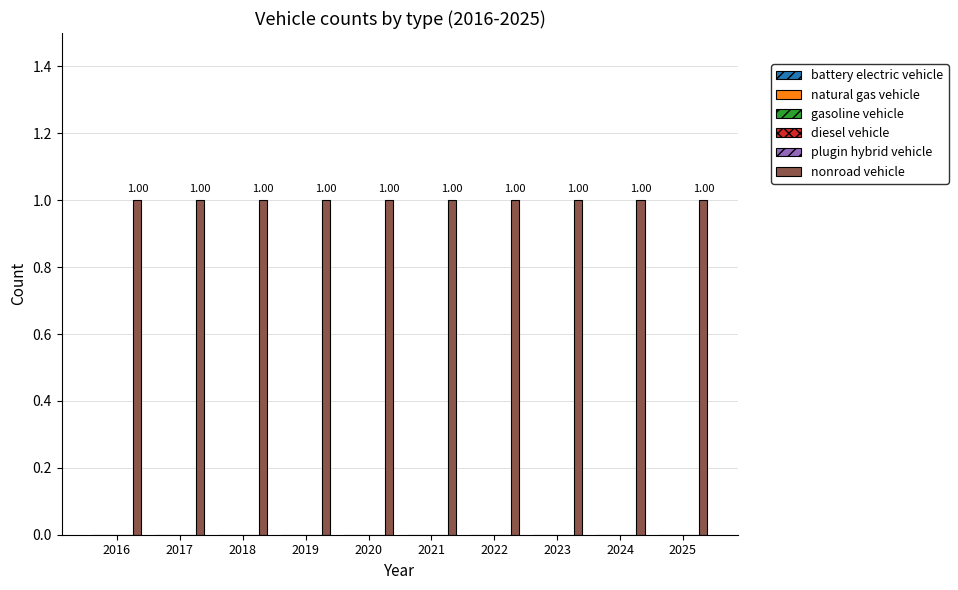

Which series changed the most between 2018 and 2022?

battery electric vehicle